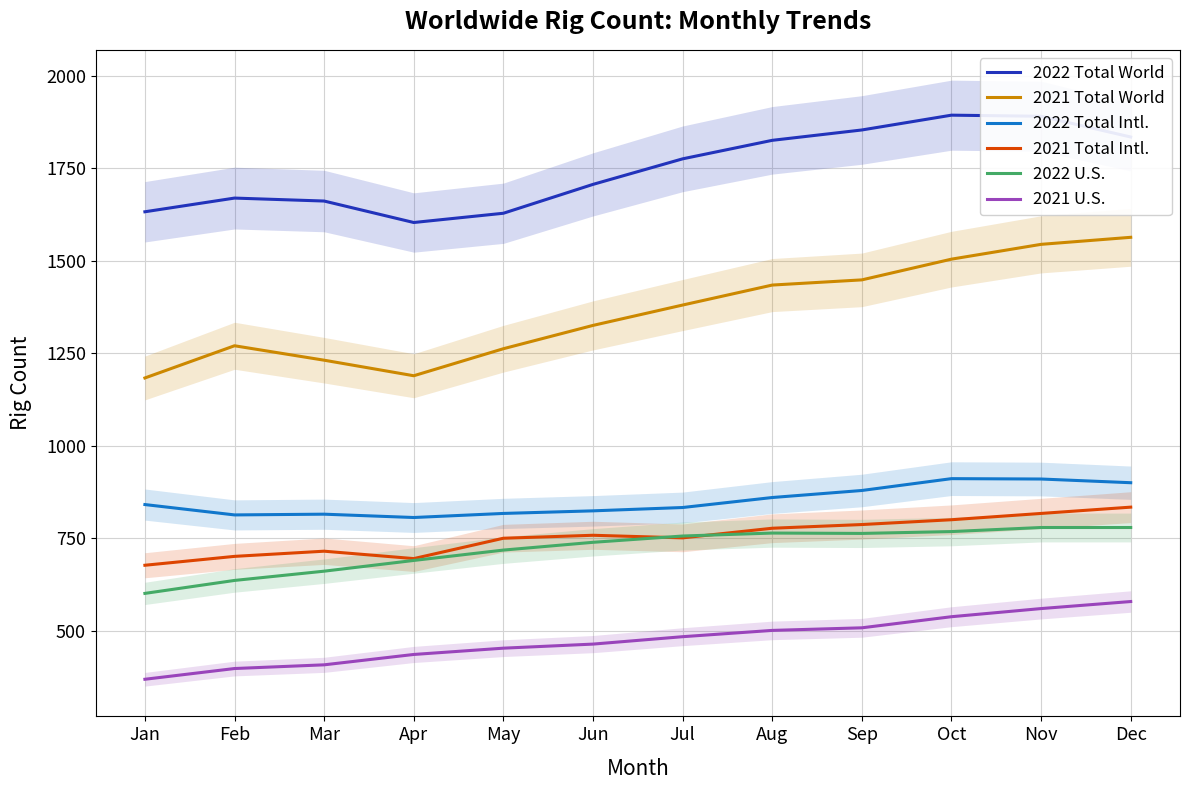

How many data points in 2021 Total Intl. are less than 758?

6